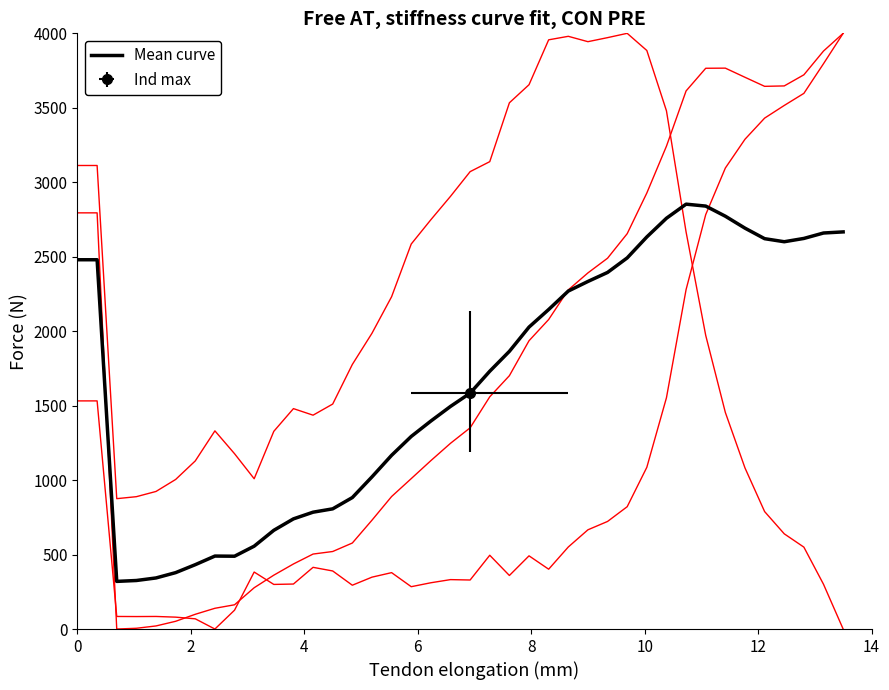

At how many categories does at least one series exceed 2409?

25